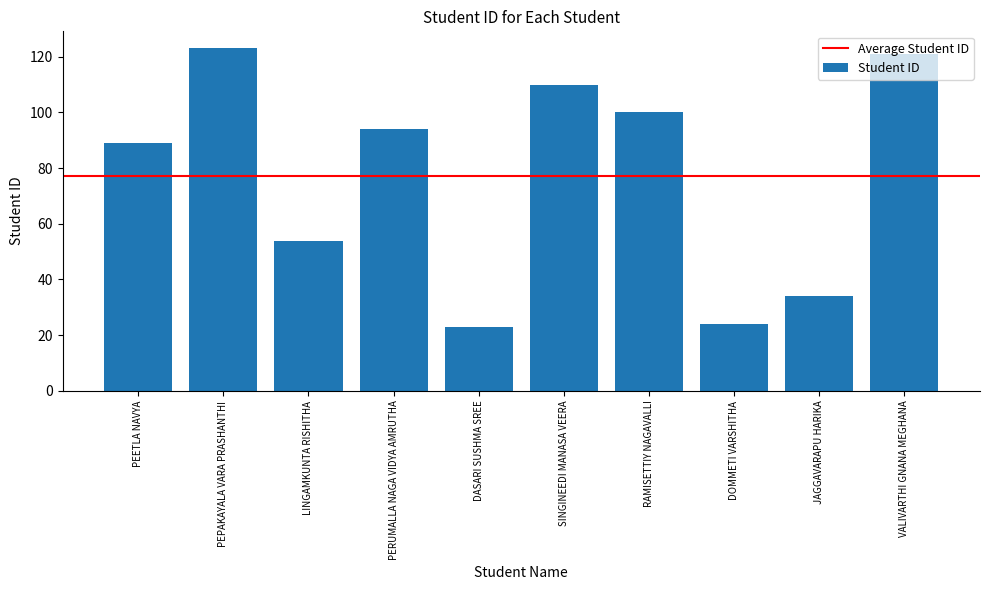

Reading right to left, transcribe all the data shown in this chart.

VALIVARTHI GNANA MEGHANA=121	JAGGAVARAPU HARIKA=34	DOMMETI VARSHITHA=24	RAMISETTIY NAGAVALLI=100	SINGINEEDI MANASA VEERA=110	DASARI SUSHMA SREE=23	PERUMALLA NAGA VIDYA AMRUTHA=94	LINGAMKUNTA RISHITHA=54	PEPAKAYALA VARA PRASHANTHI=123	PEETLA NAVYA=89